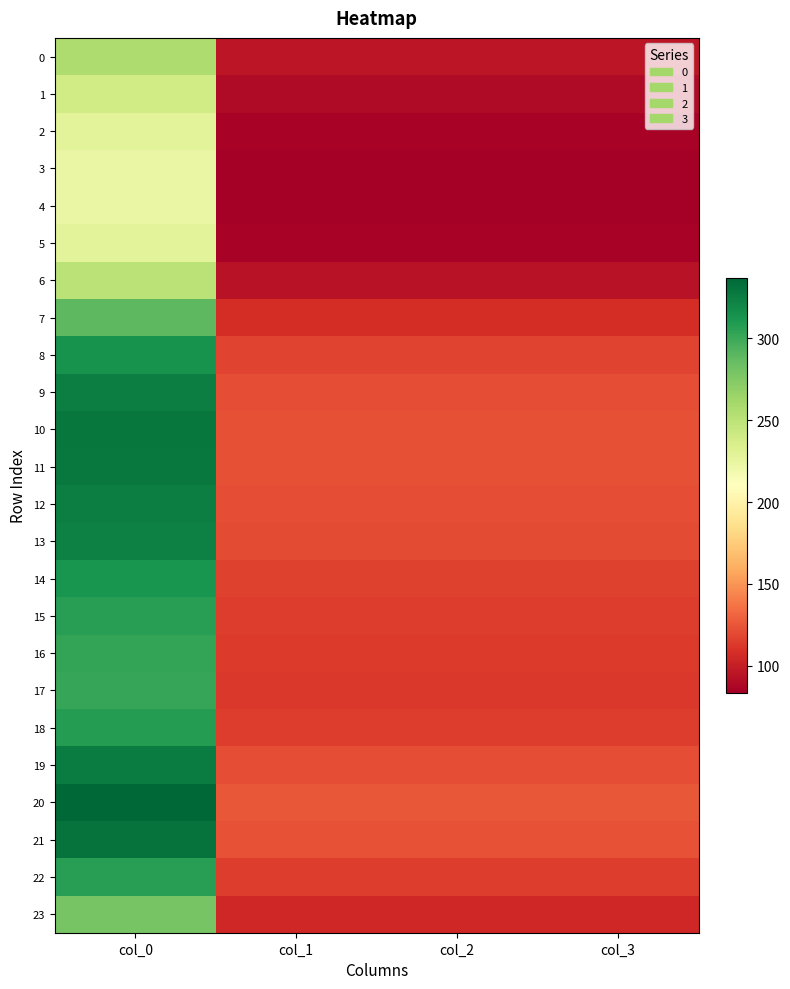

At how many categories does at least one series exceed 312?

1